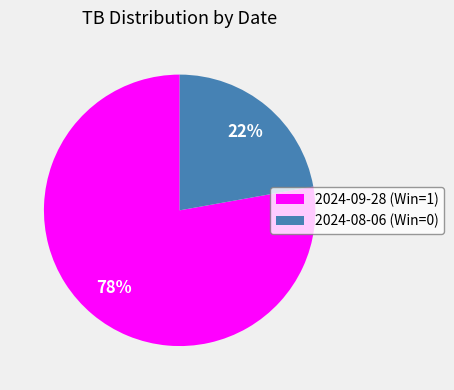

Do 2024-09-28 (Win=1) and 2024-08-06 (Win=0) together represent more than half of the pie?

Yes